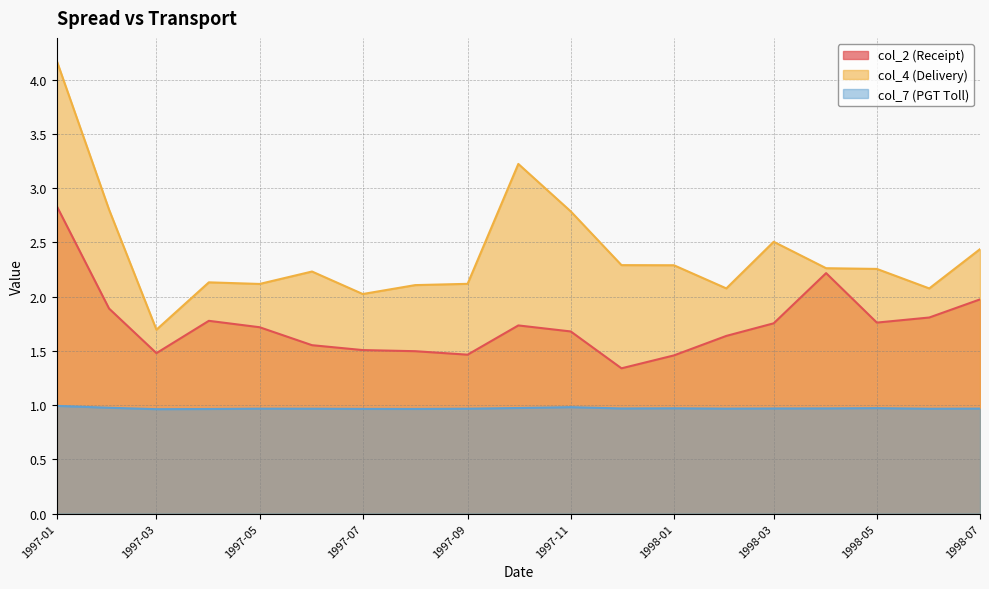

Reading left to right, extract all data points from this chart.

col_2 (Receipt): 2.8	1.9	1.5	1.8	1.7	1.6	1.5	1.5	1.5	1.7	1.7	1.3	1.5	1.6	1.8	2.2	1.8	1.8	2.0
col_4 (Delivery): 4.2	2.8	1.7	2.1	2.1	2.2	2.0	2.1	2.1	3.2	2.8	2.3	2.3	2.1	2.5	2.3	2.3	2.1	2.4
col_7 (PGT Toll): 1.0	1.0	1.0	1.0	1.0	1.0	1.0	1.0	1.0	1.0	1.0	1.0	1.0	1.0	1.0	1.0	1.0	1.0	1.0